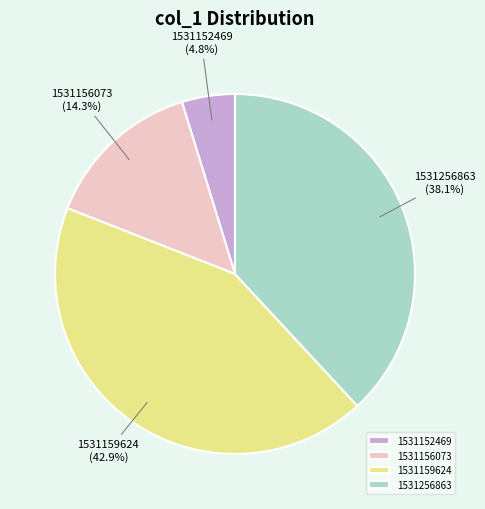

Combined, do 1531156073 and 1531152469 account for over 50%?

No